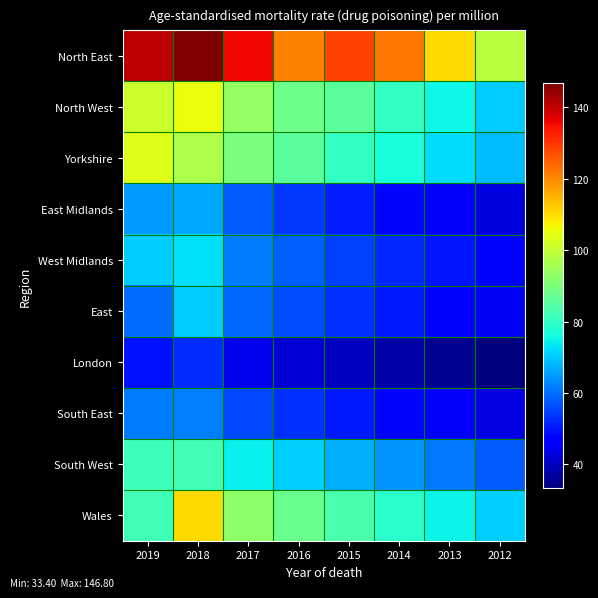

Which series has the largest range (max minus min)?

North East